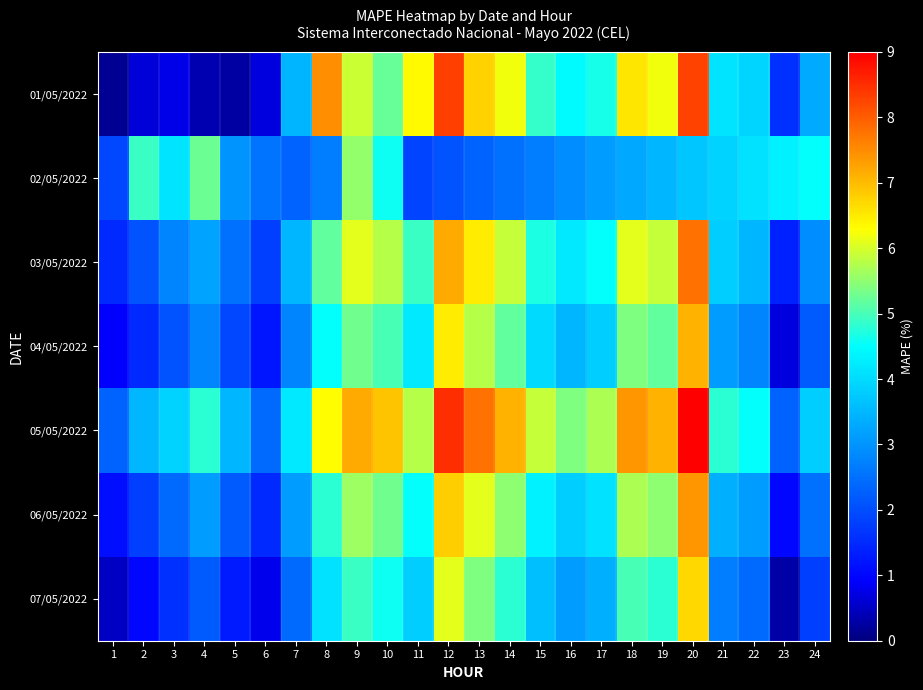

List the series in order of their peak value, lowest first.

02/05/2022, 07/05/2022, 04/05/2022, 06/05/2022, 03/05/2022, 01/05/2022, 05/05/2022